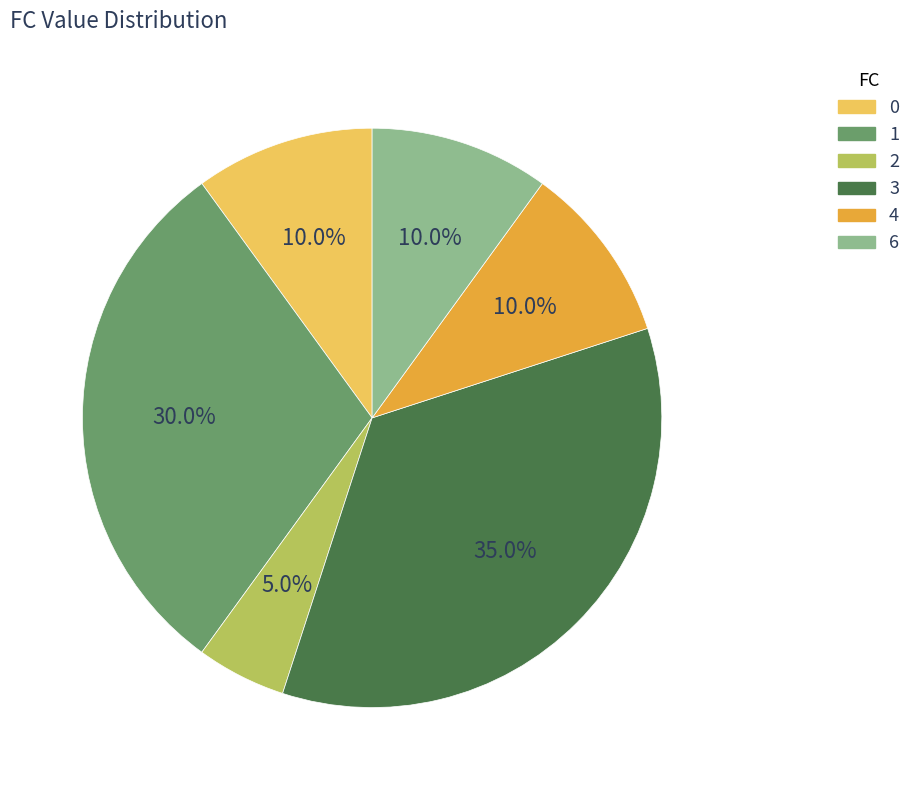

Does any single category account for the majority?

No